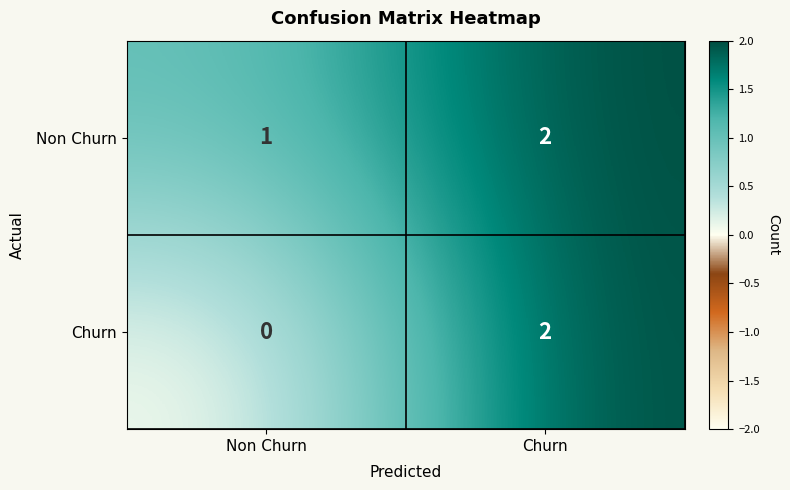

Which label corresponds to the largest value in the chart?

Churn